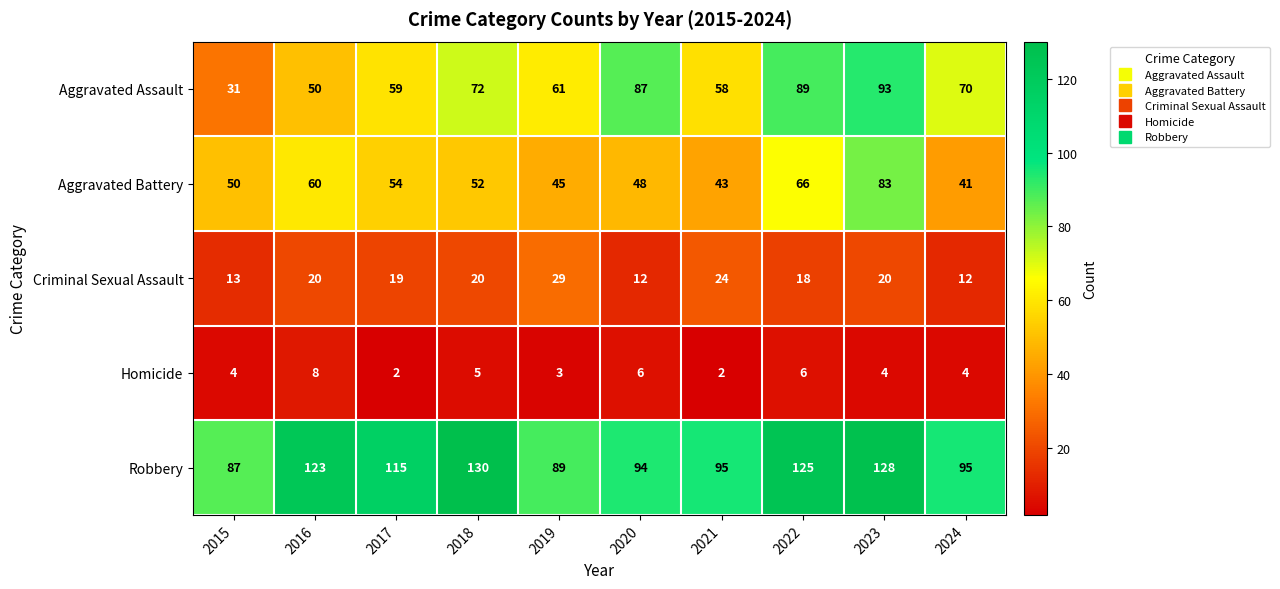

Rank the series at 2024 from lowest to highest value.

Homicide, Criminal Sexual Assault, Aggravated Battery, Aggravated Assault, Robbery